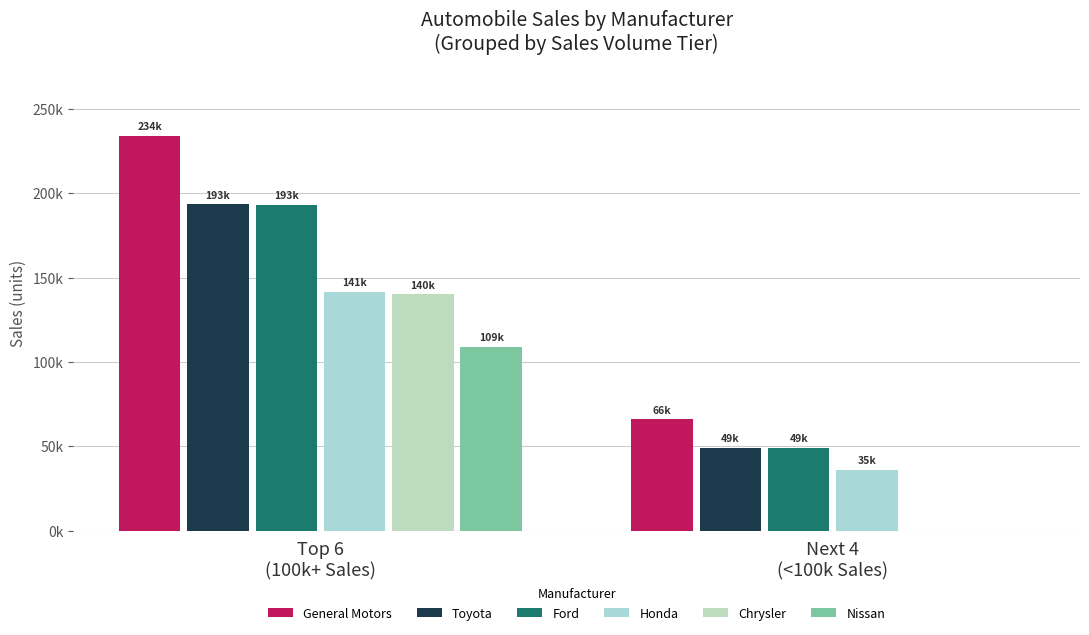

Which category has the lowest value across all series?

Next 4
(<100k Sales)